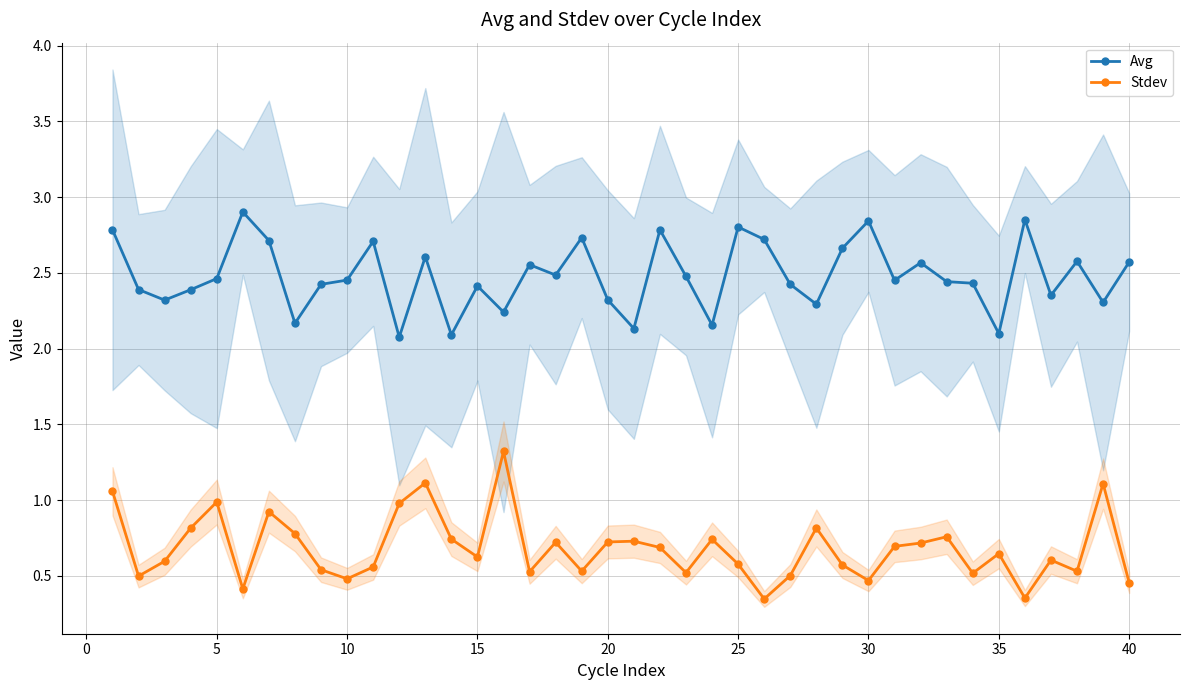

The value of Stdev at 35 is 0.1. True or false?

False